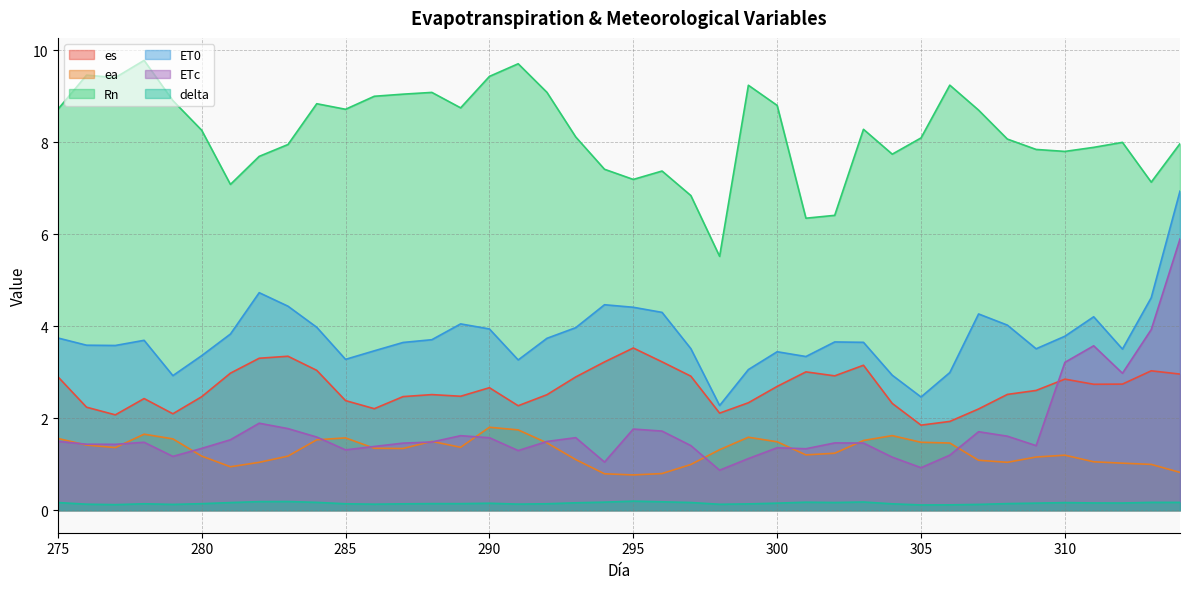

Which series has the largest total across all categories?

Rn